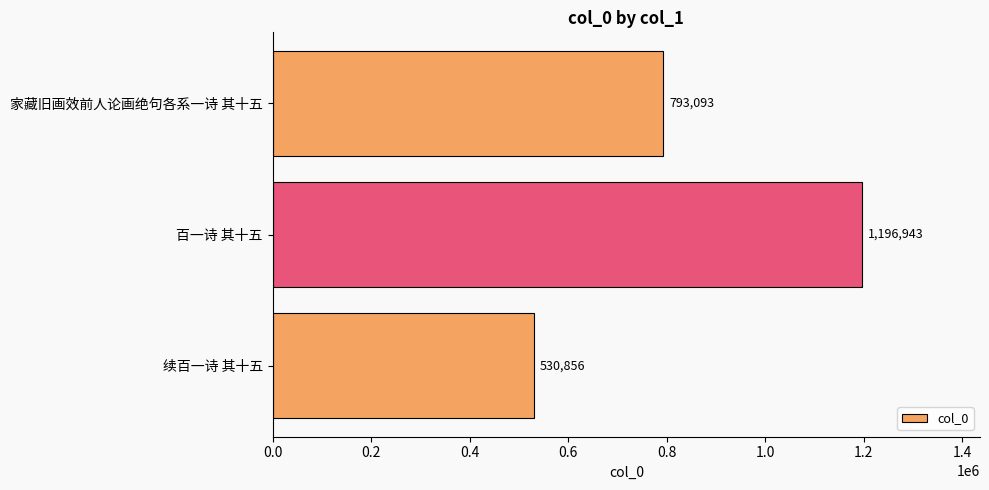

Read the value at 家藏旧画效前人论画绝句各系一诗 其十五, to the nearest 100.

793100